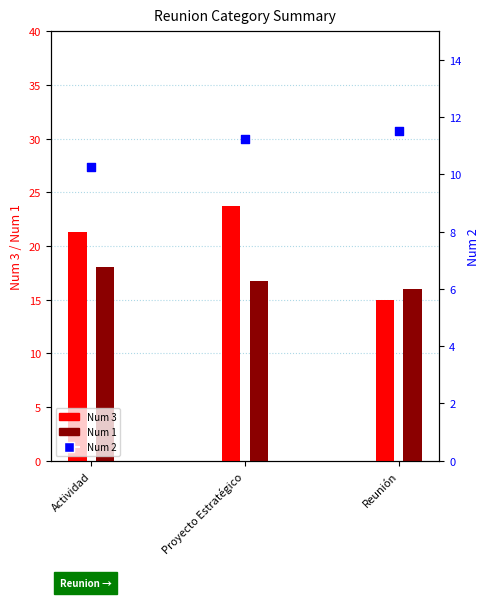

Which series contains the lowest Y value?

Num 2